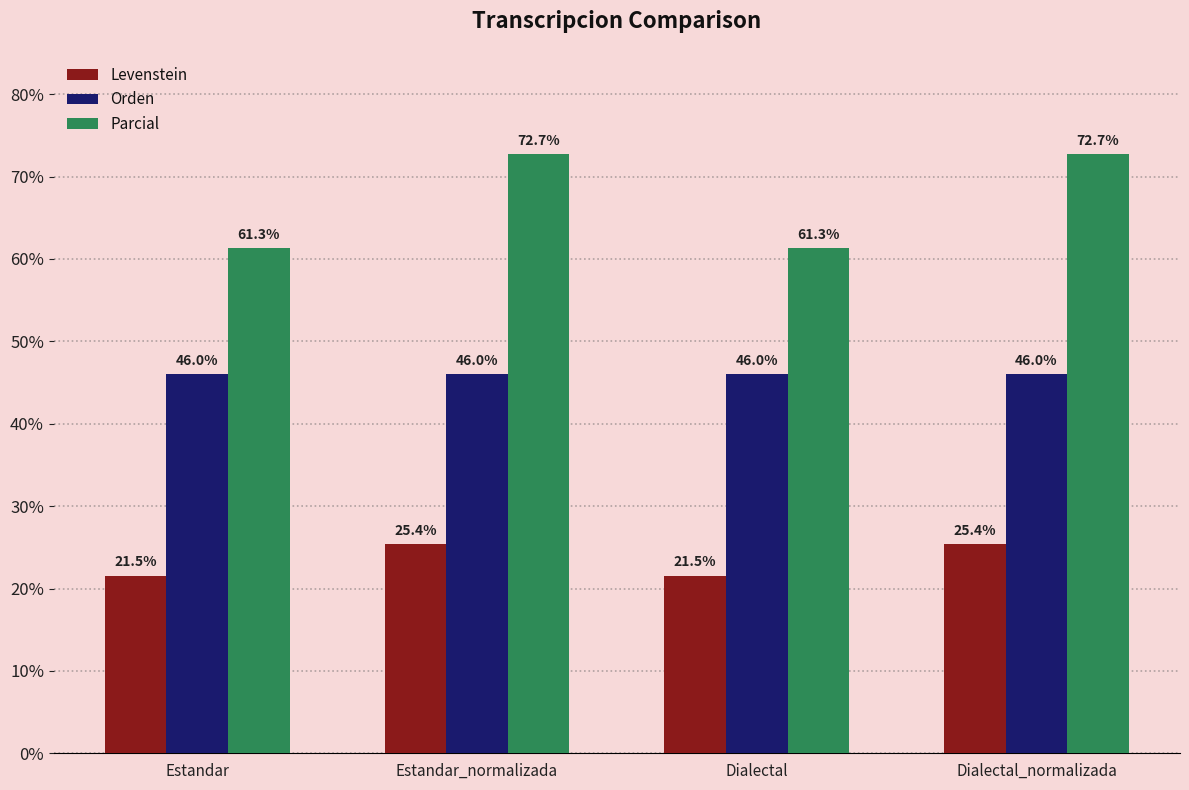

What is the sum of all Levenstein values?

93.8